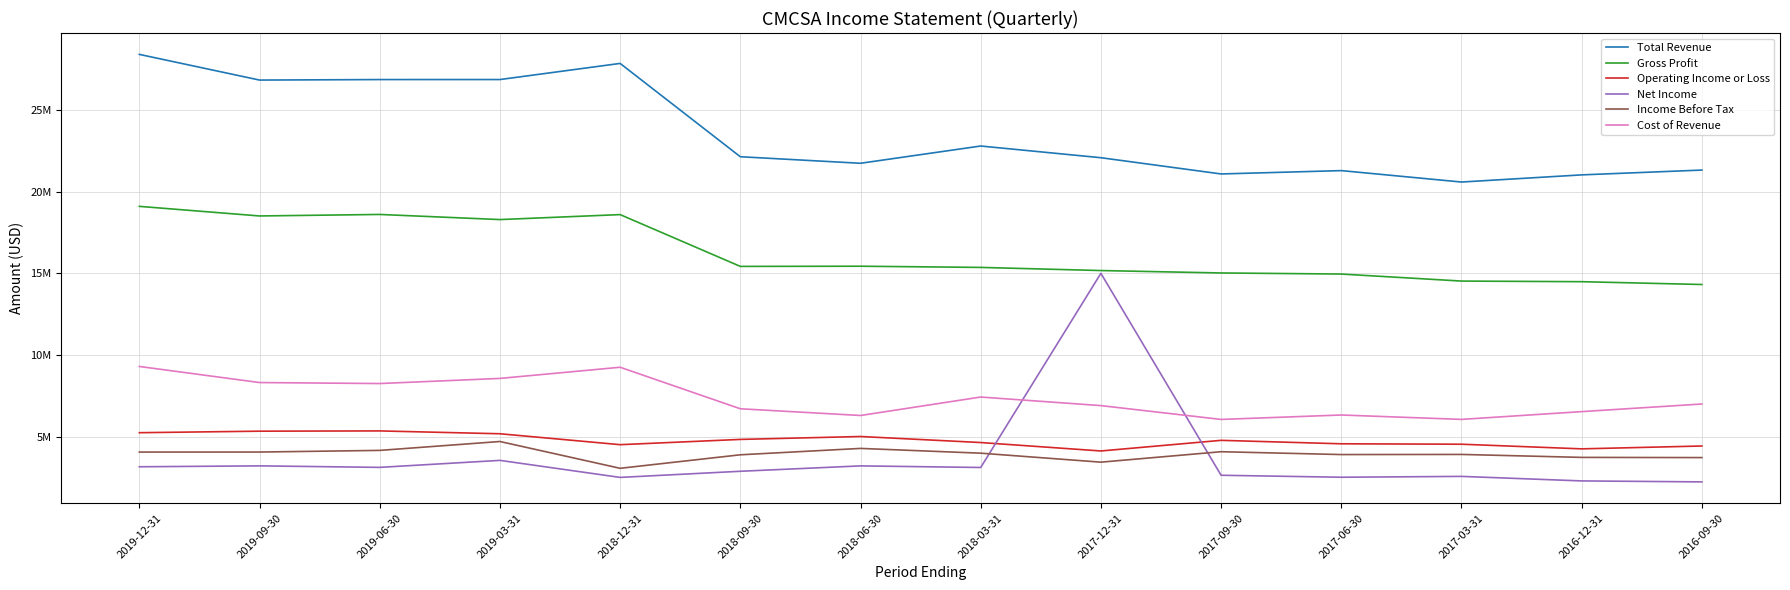

Does the chart have visible grid lines?

Yes